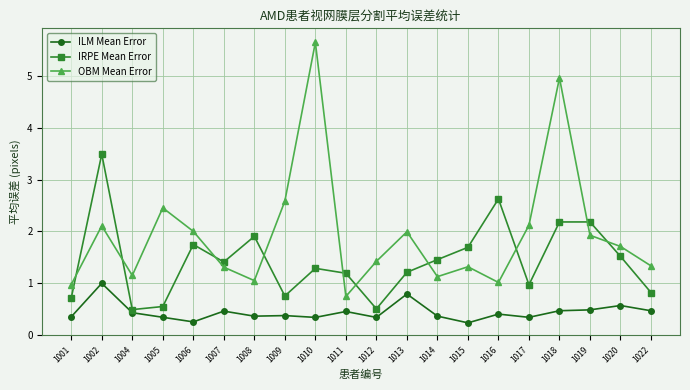

How many data points in IRPE Mean Error are less than 1?

7